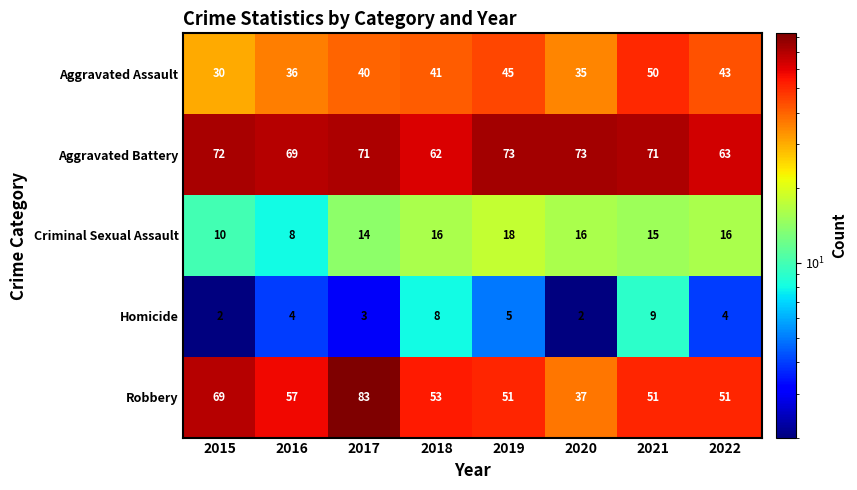

Rank the series by their maximum value, from lowest to highest.

Homicide, Criminal Sexual Assault, Aggravated Assault, Aggravated Battery, Robbery